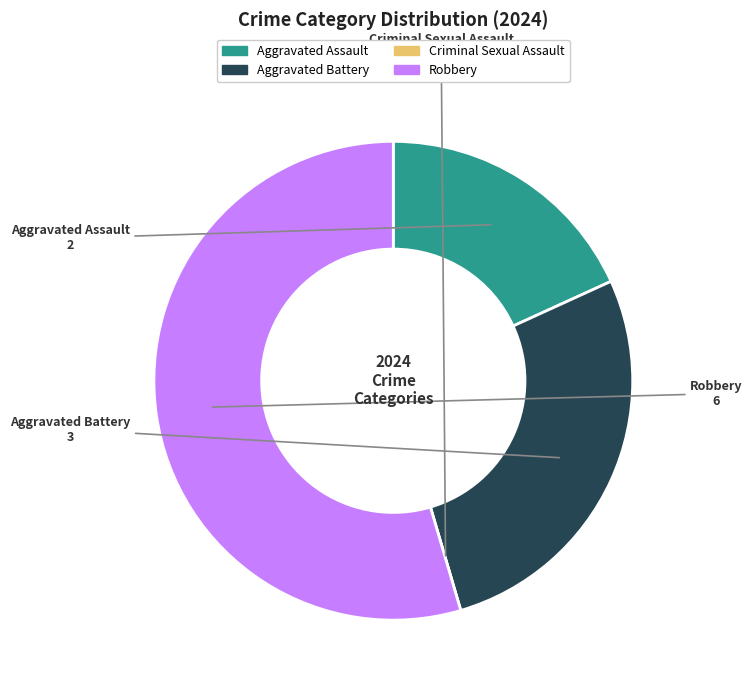

Which category has the biggest portion of the pie?

Robbery